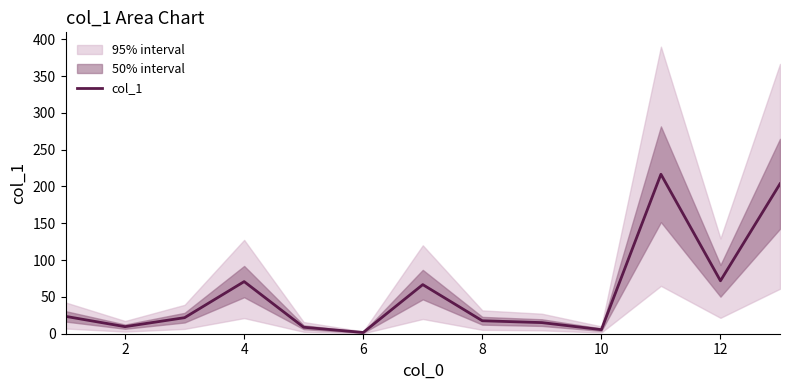

What is the maximum value for col_1?

216.6